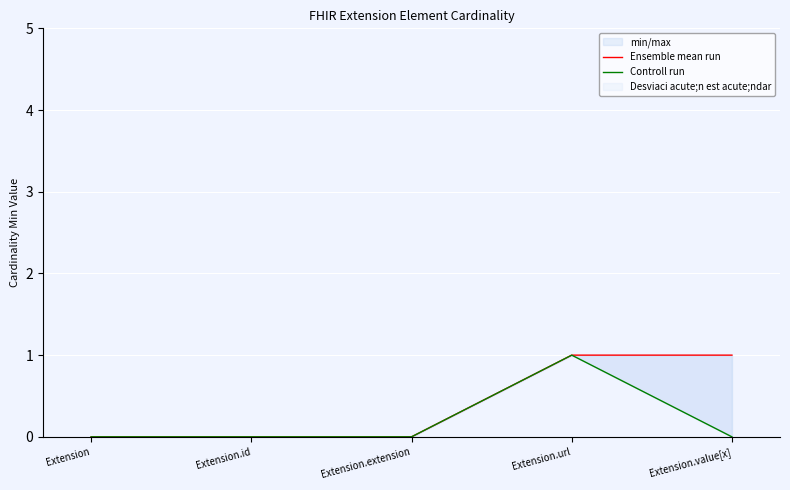

Rank the series by their average value, from lowest to highest.

Controll run, Ensemble mean run